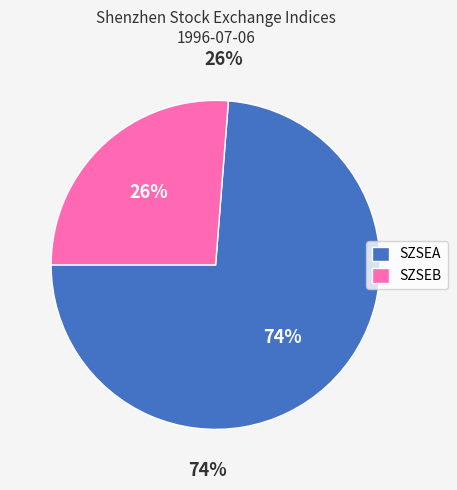

Count the number of slices in the pie.

2